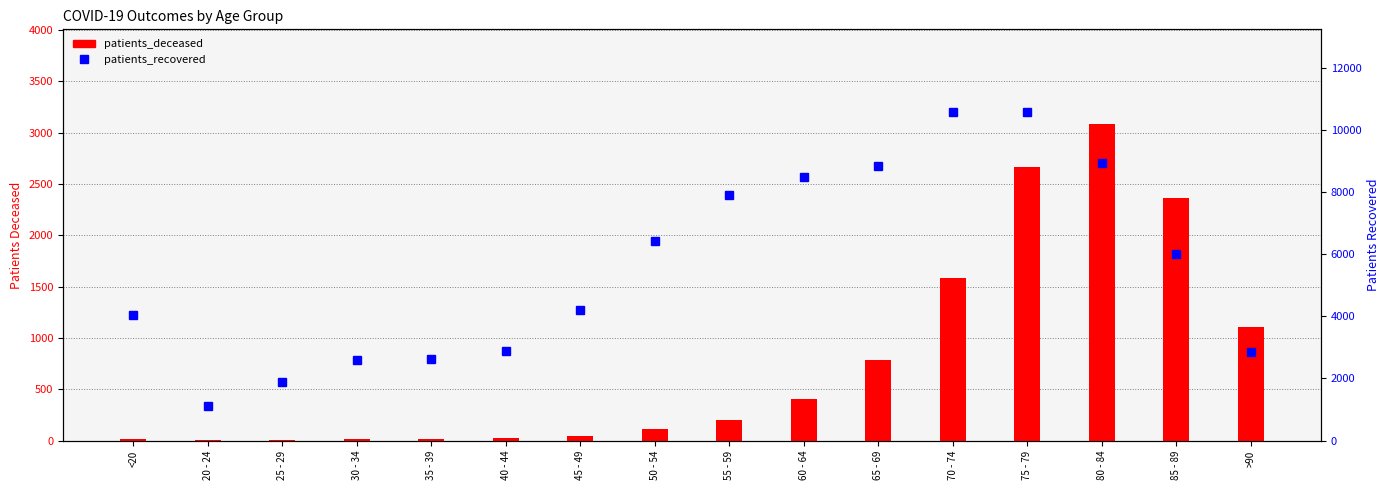

The patients_deceased series shows 434 at 70 - 74. True or false?

False